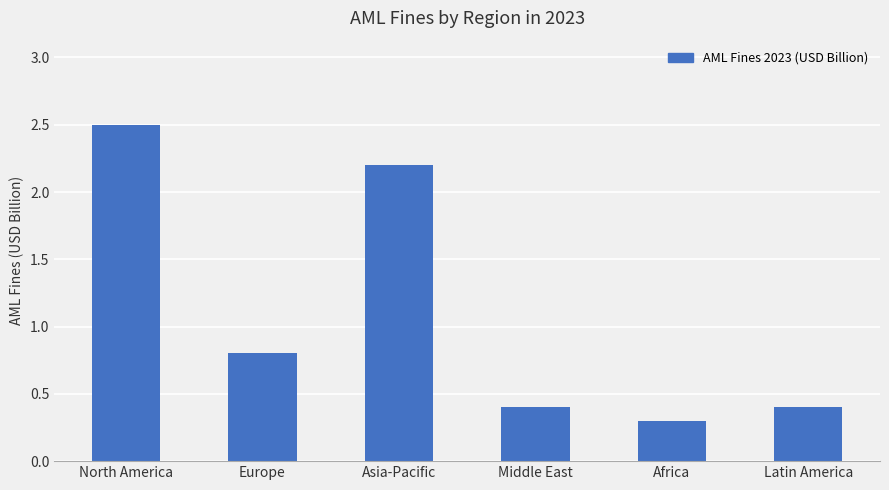

What is the change in value from Europe to Latin America?

-0.4